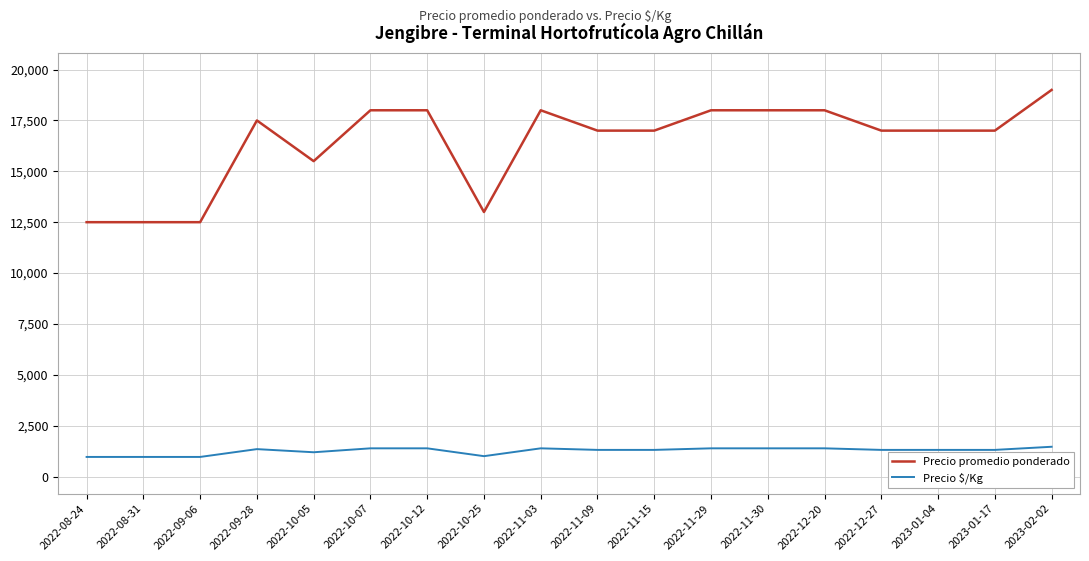

Is the value of Precio $/Kg at 2023-01-17 greater than the value of Precio promedio ponderado at 2023-01-04?

No